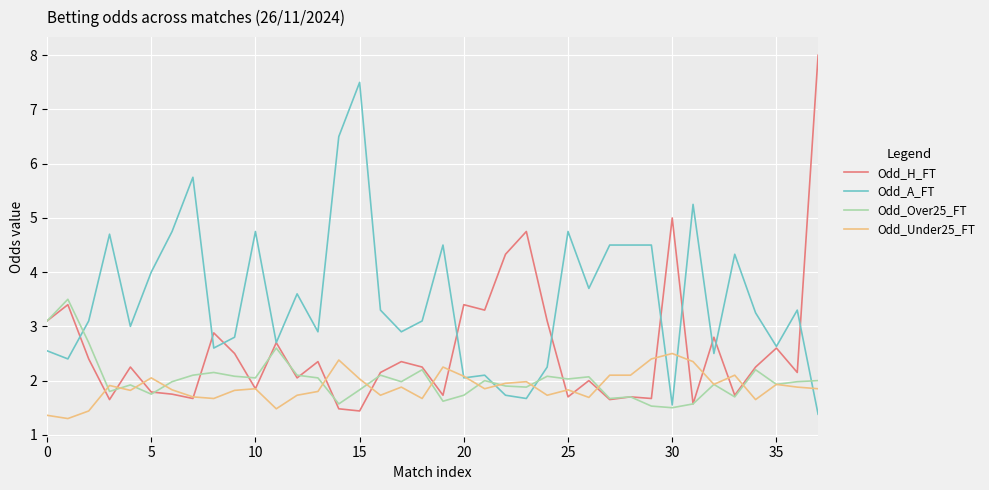

List the series in order of their peak value, highest first.

Odd_H_FT, Odd_A_FT, Odd_Over25_FT, Odd_Under25_FT